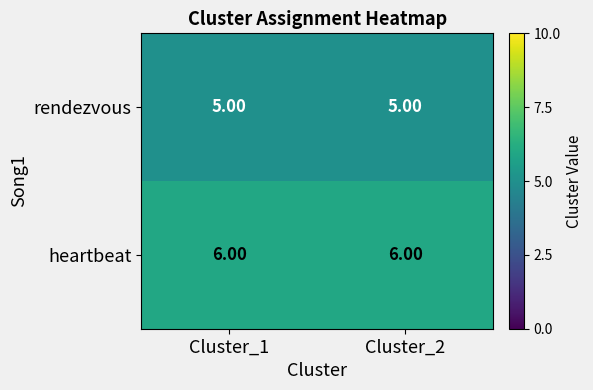

List the series in order of their overall mean, highest first.

heartbeat, rendezvous